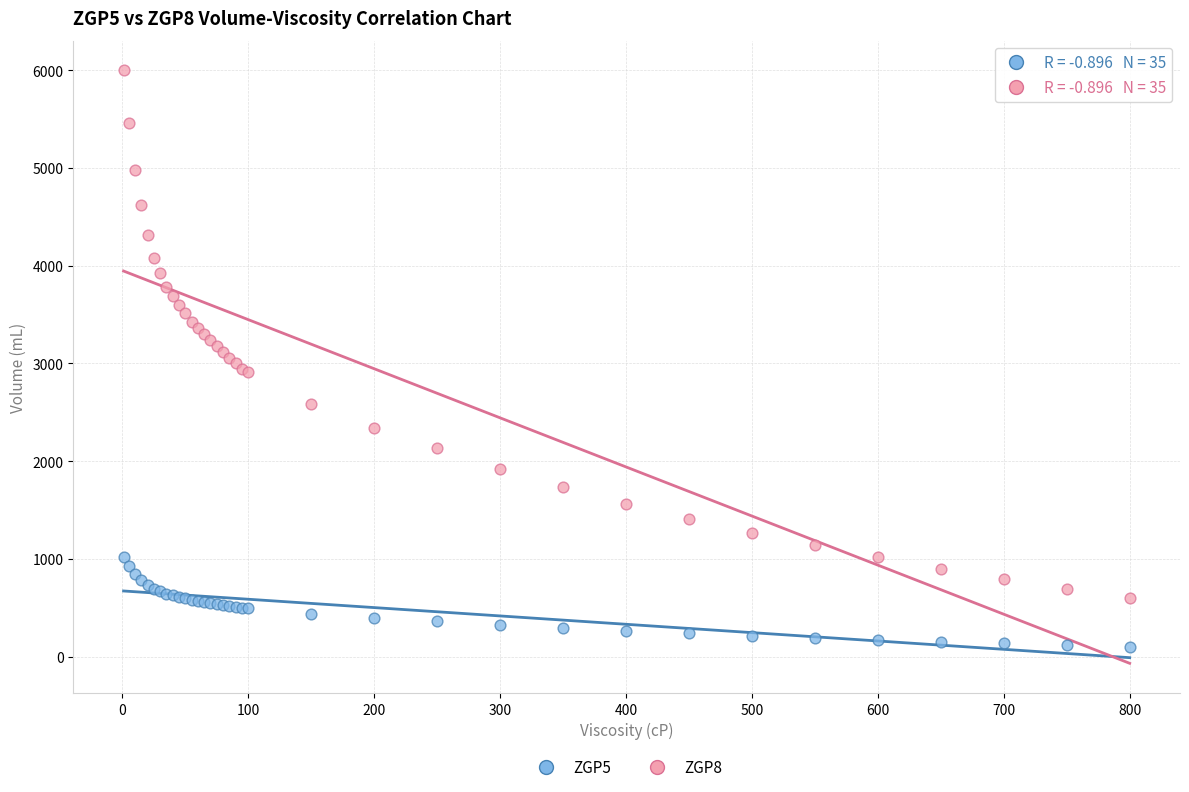

Which series reaches the maximum Y coordinate?

ZGP8